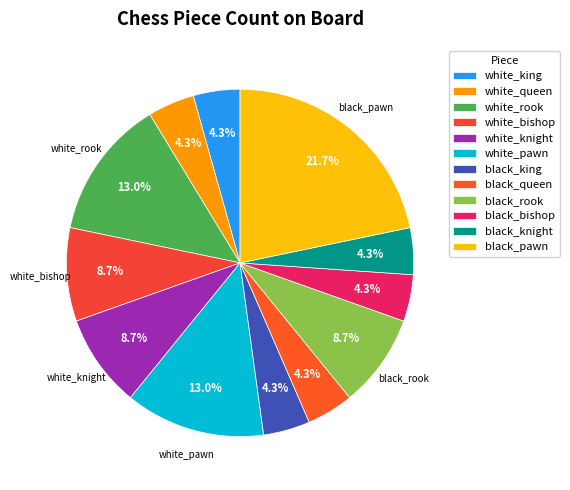

To the nearest percent, what is the difference between the largest and smallest slice percentages?

17%